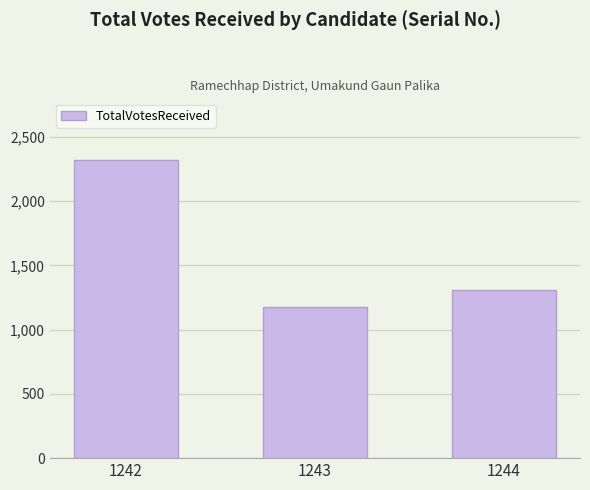

Which category has the lowest value across all series?

1243